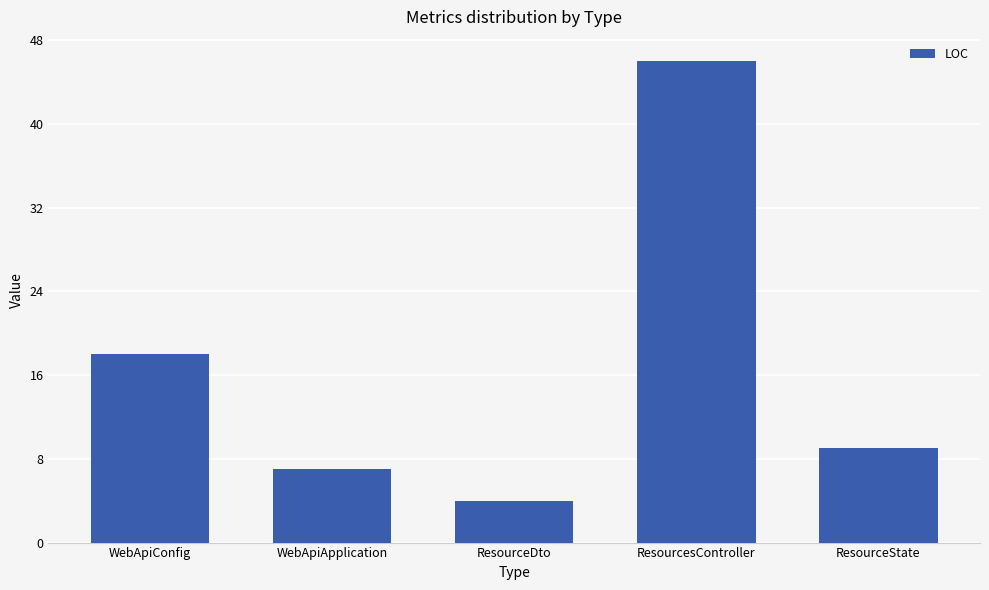

True or false: the data shows 4 at ResourceDto.

True